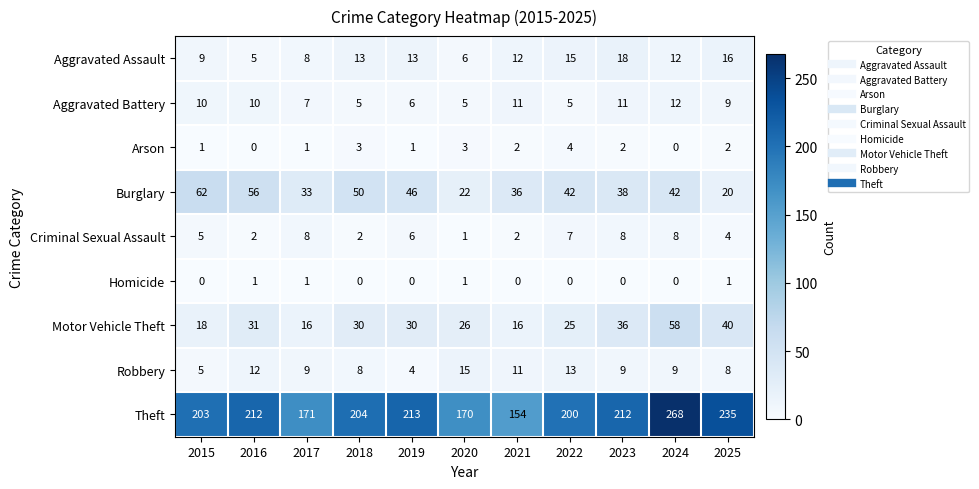

List the series in order of their peak value, lowest first.

Homicide, Arson, Criminal Sexual Assault, Aggravated Battery, Robbery, Aggravated Assault, Motor Vehicle Theft, Burglary, Theft